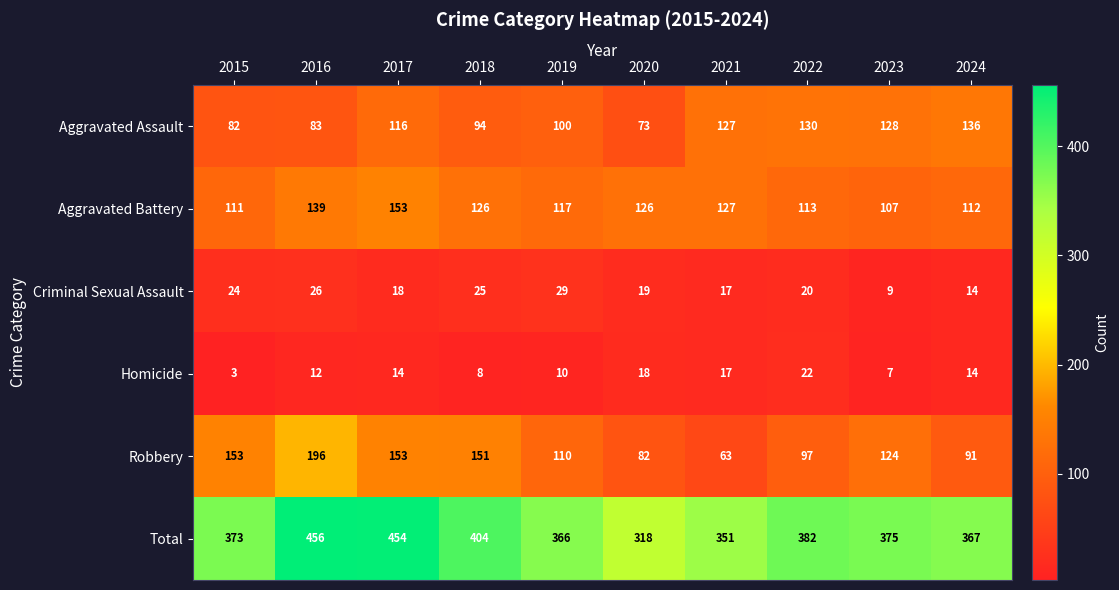

Which series has the largest total across all categories?

Total